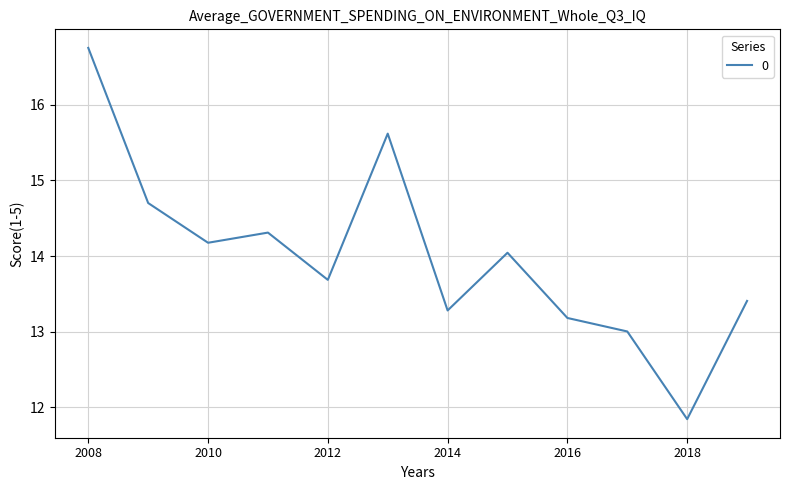

How many interior local valleys (lower than both neighbors) does the data have?

4